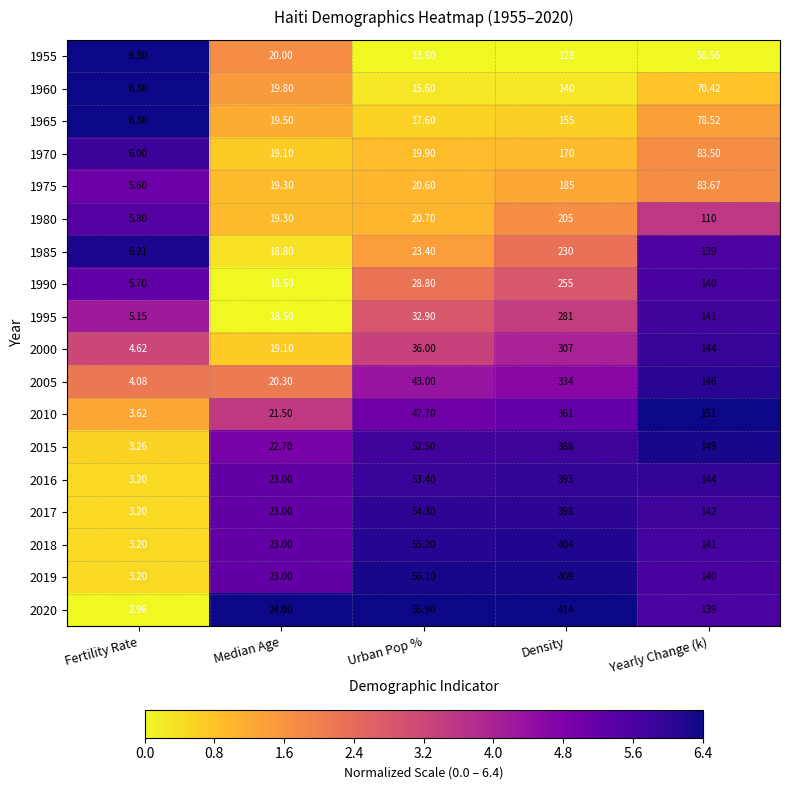

At which category is the sum across all series the highest?

Density